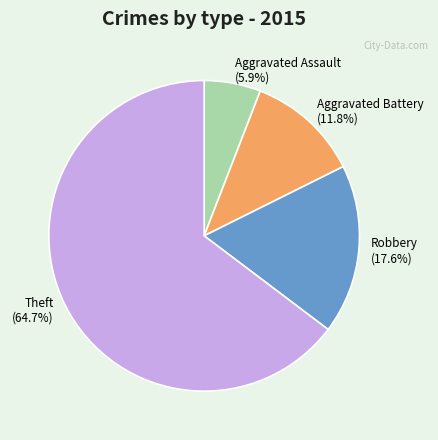

Which has a higher value, Robbery or Aggravated Assault?

Robbery